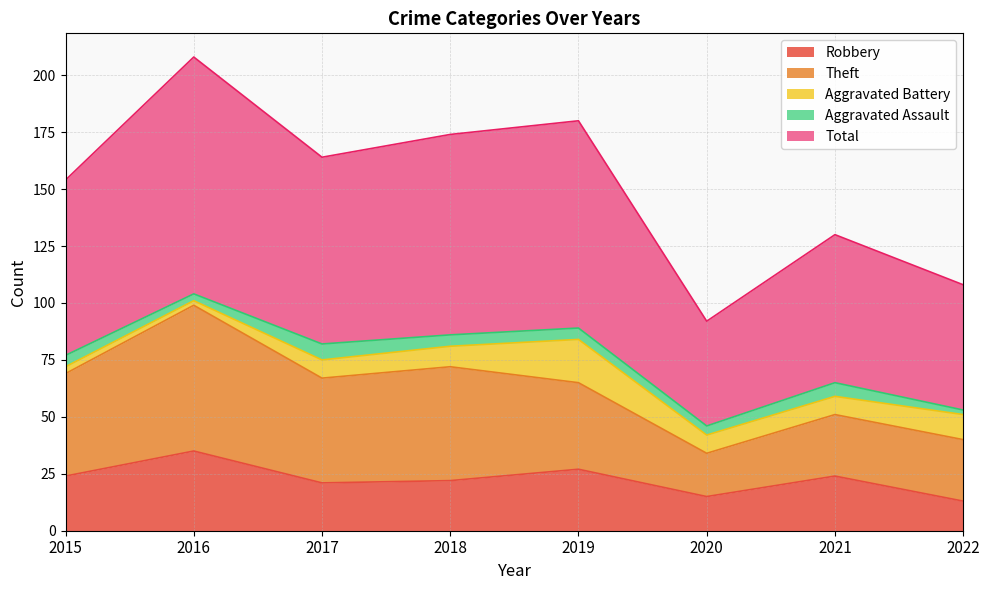

True or false: Total and Aggravated Assault intersect in this chart.

False